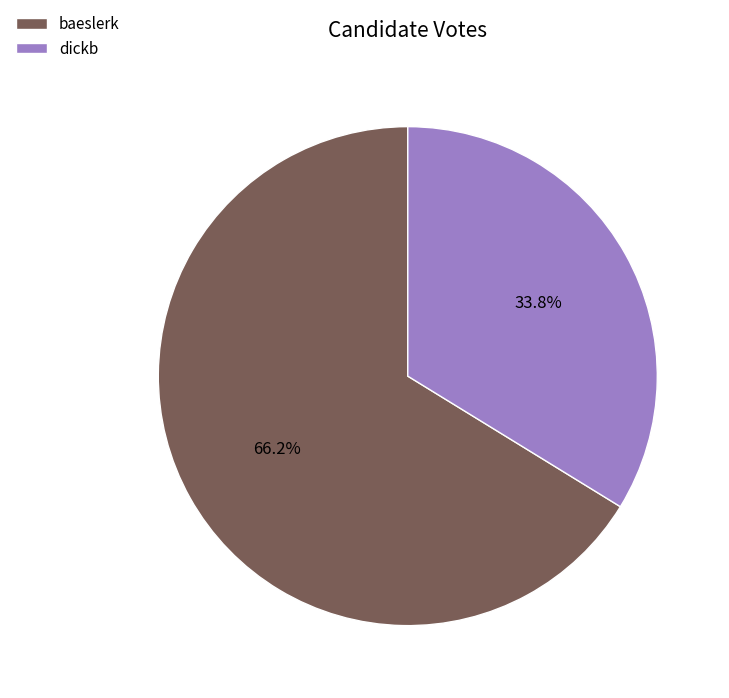

The baeslerk slice represents 66% of the pie. True or false?

True